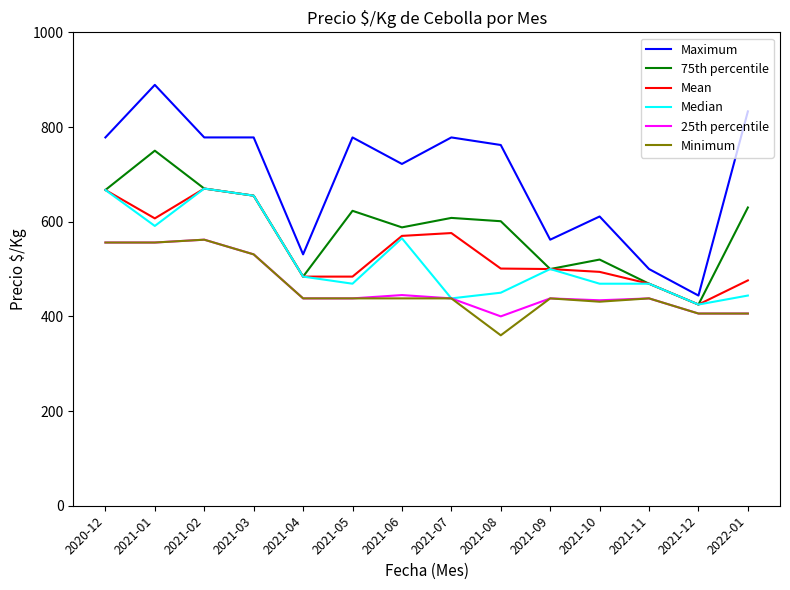

True or false: Maximum and 25th percentile intersect in this chart.

False